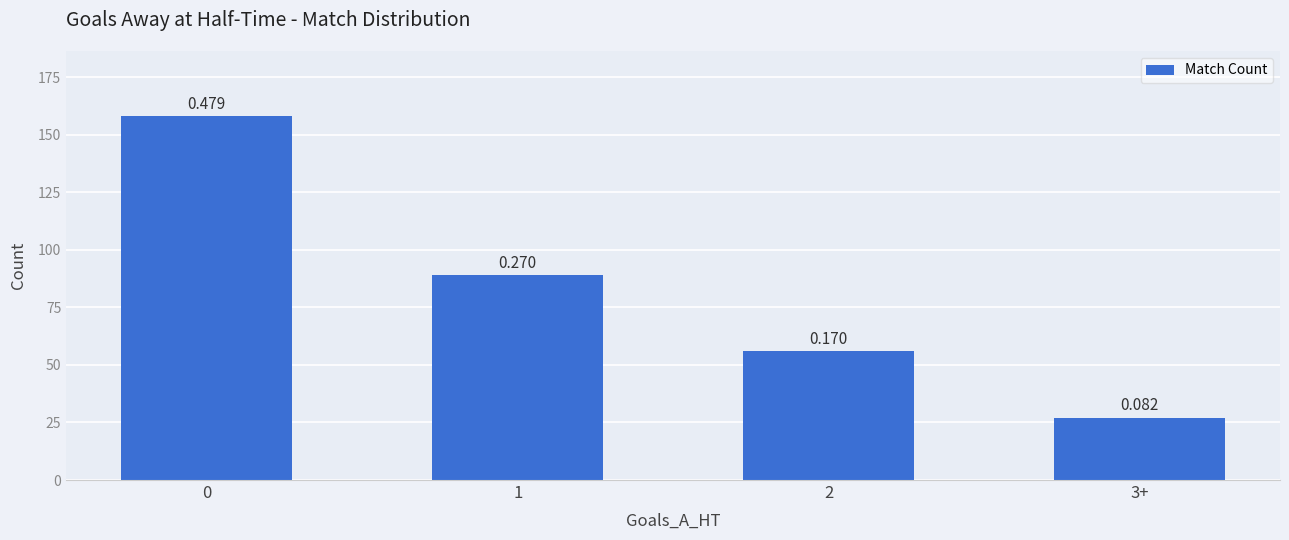

Is it true that the value at 0 is 211?

False